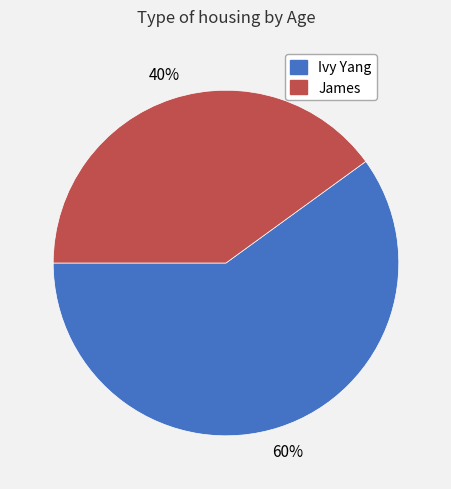

Rank the categories by value from highest to lowest.

Ivy Yang, James